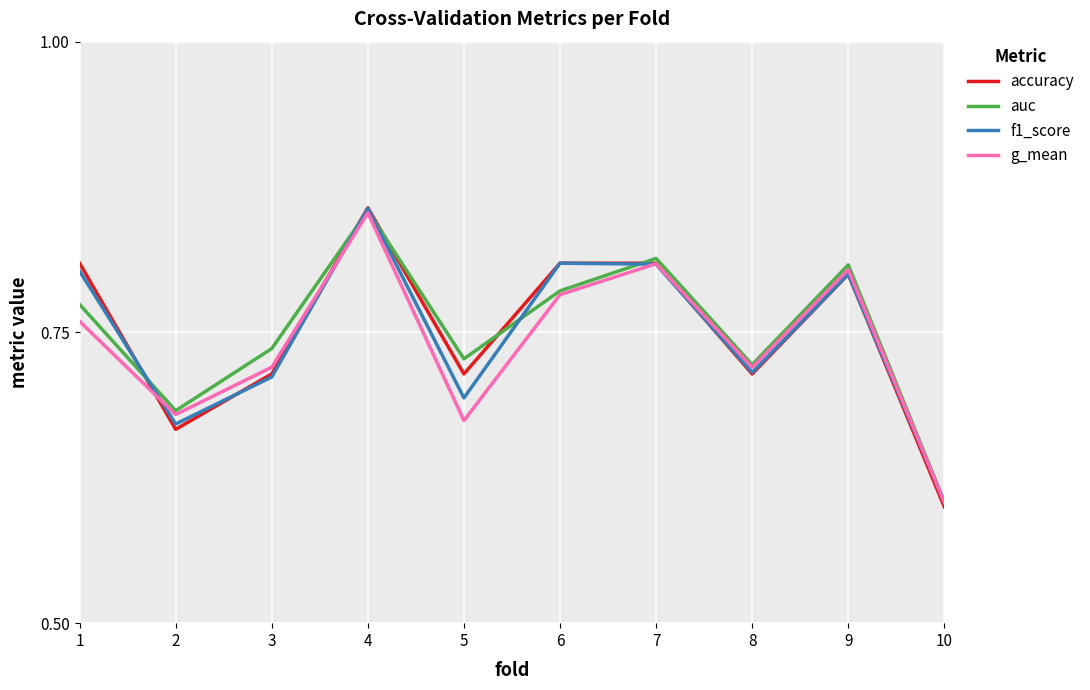

Between 8 and 10, which series saw the biggest shift?

auc